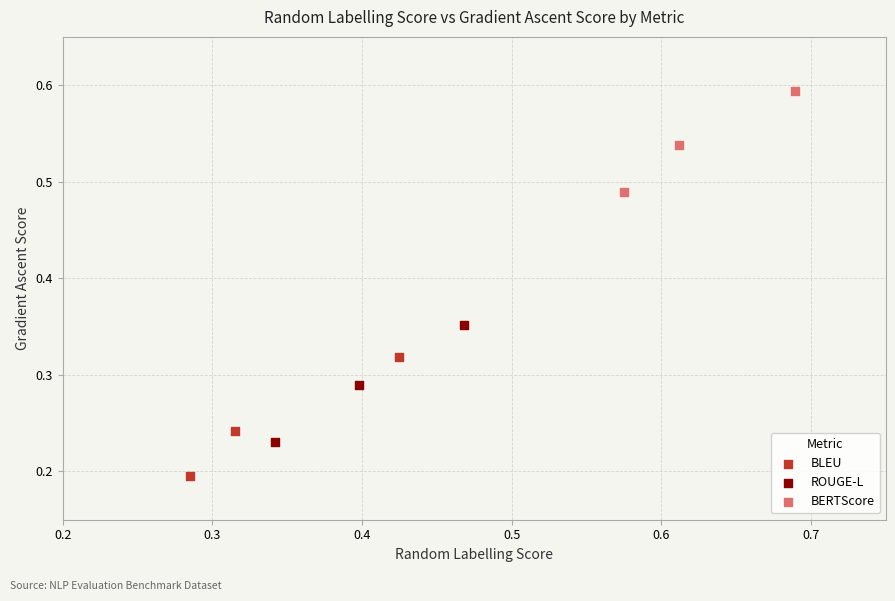

What are all the series names shown in the legend?

BLEU, ROUGE-L, BERTScore